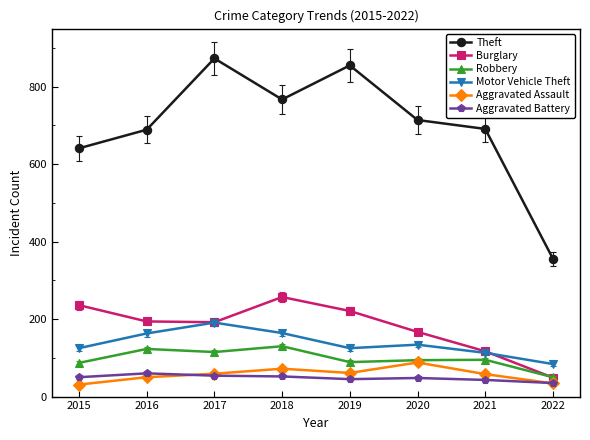

True or false: Motor Vehicle Theft has a value of 84 at 2022.

True